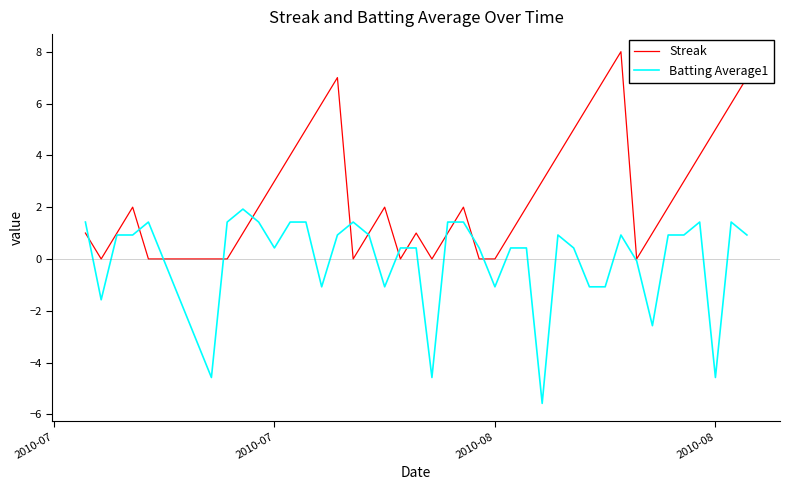

Which series has the largest total across all categories?

Streak